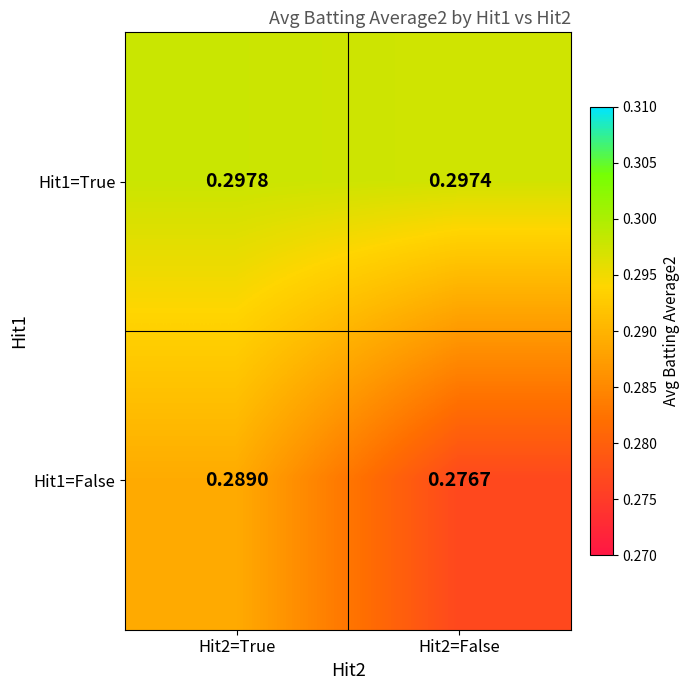

Which series has the widest spread of values?

Hit1=False